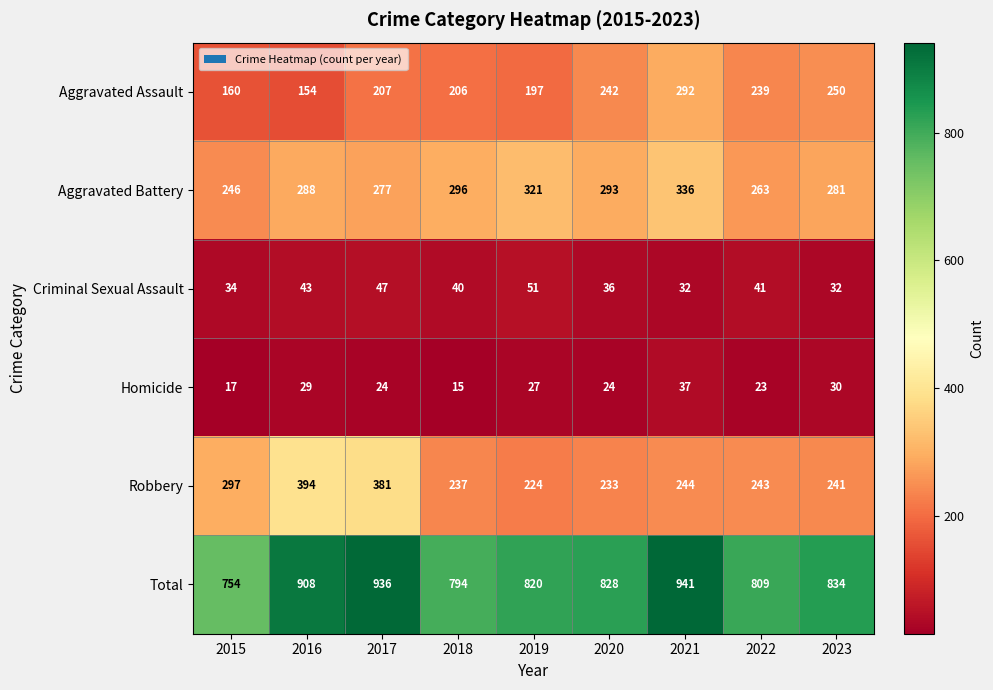

Which category has the lowest value in the Aggravated Assault series?

2016